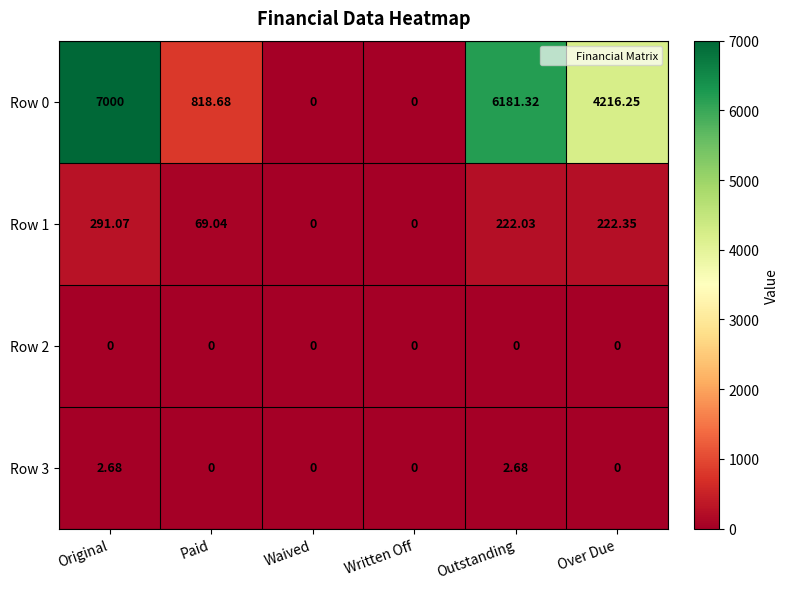

How many categories are shown in the chart?

6